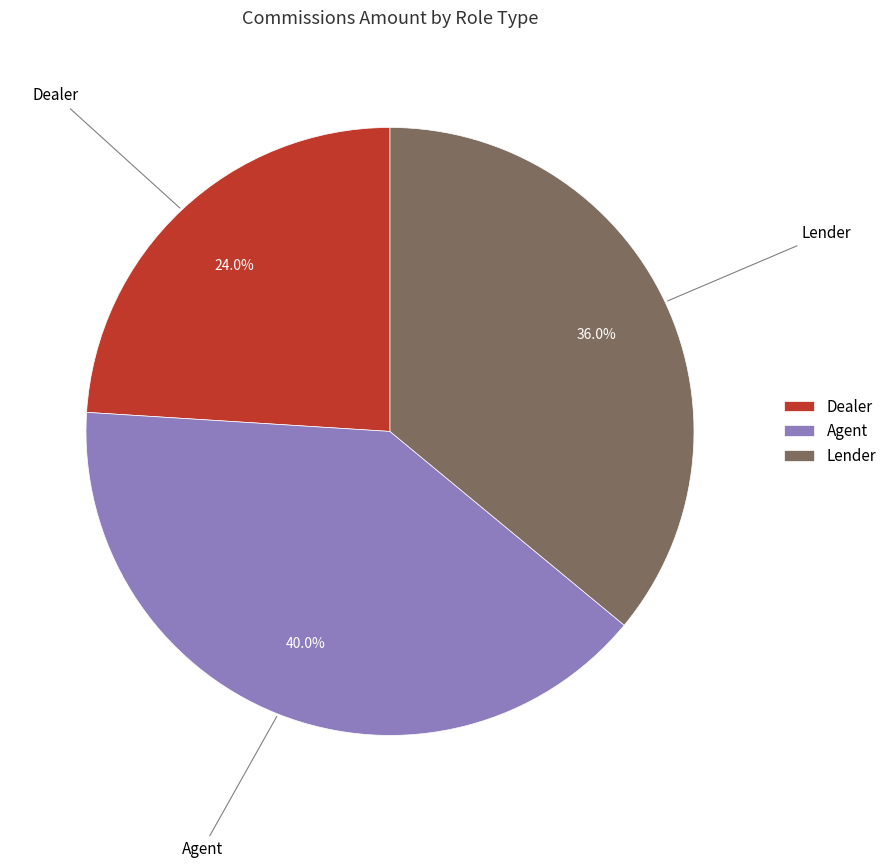

Which category has the biggest portion of the pie?

Agent